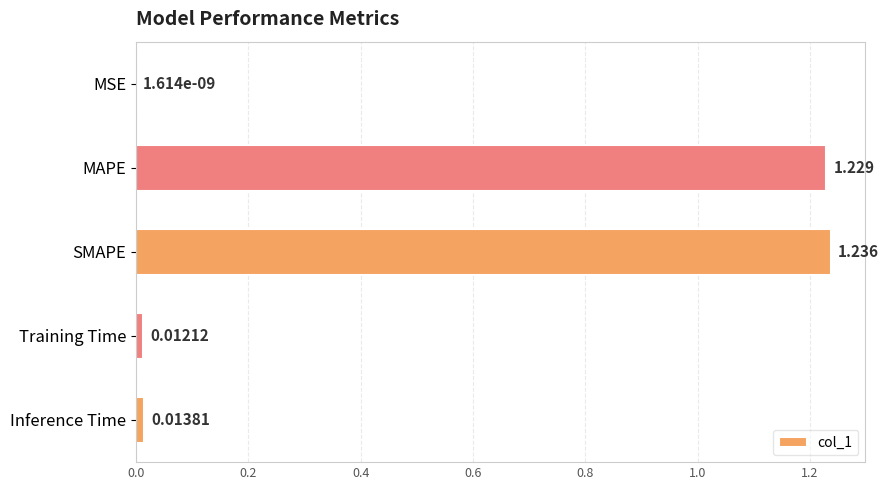

At which category does the chart reach its peak across all series?

SMAPE